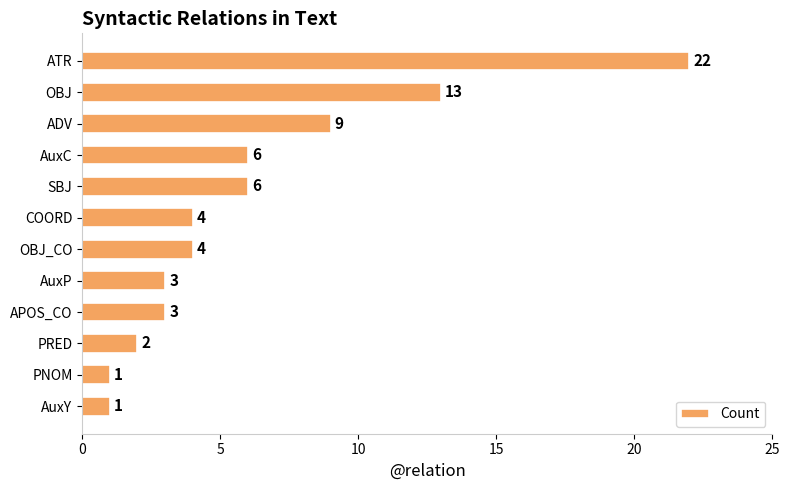

What is the change in value from ADV to AuxC?

-3